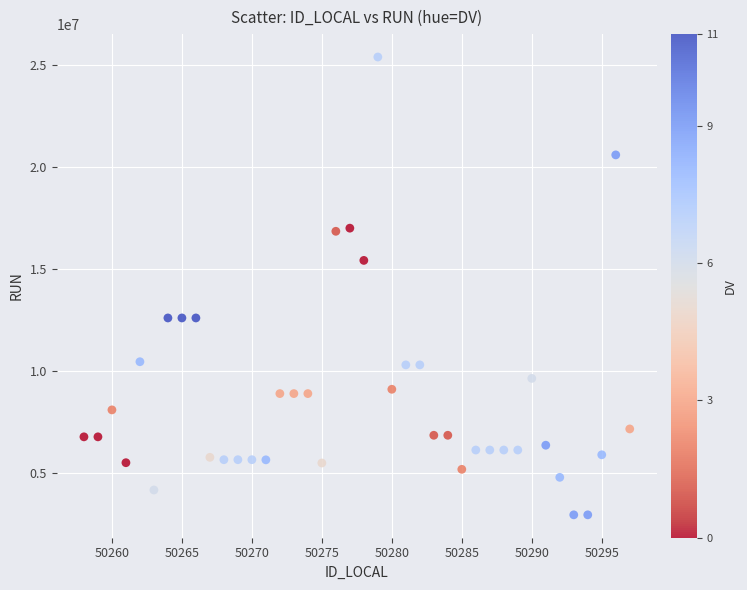

What Y value in the scatter plot is closest to 14174902?

15427126